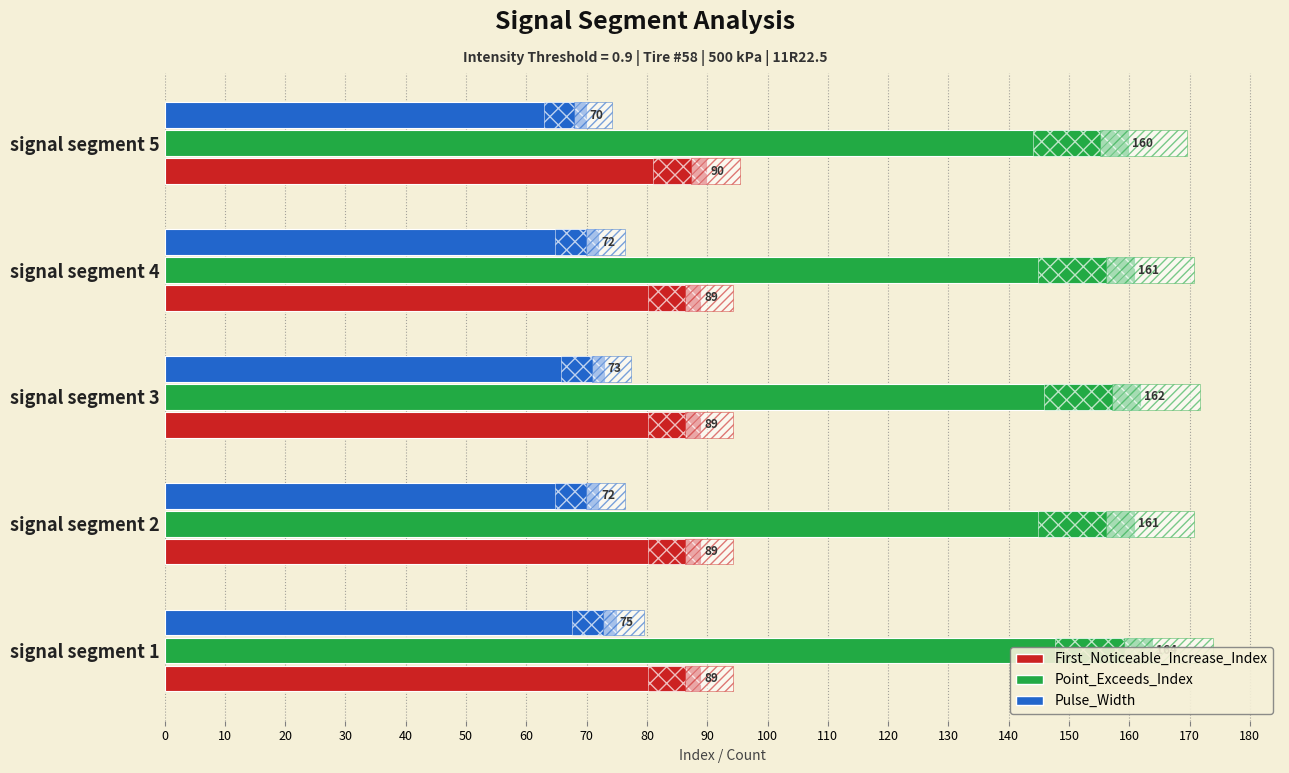

Count the number of categories in the chart.

5